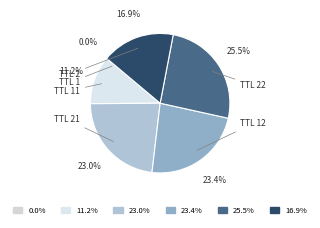

Which slice is the largest?

25.5%